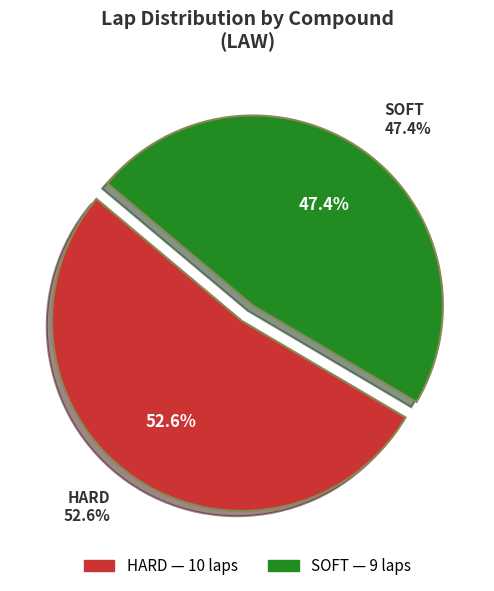

True or false: HARD accounts for 53% of the total.

True